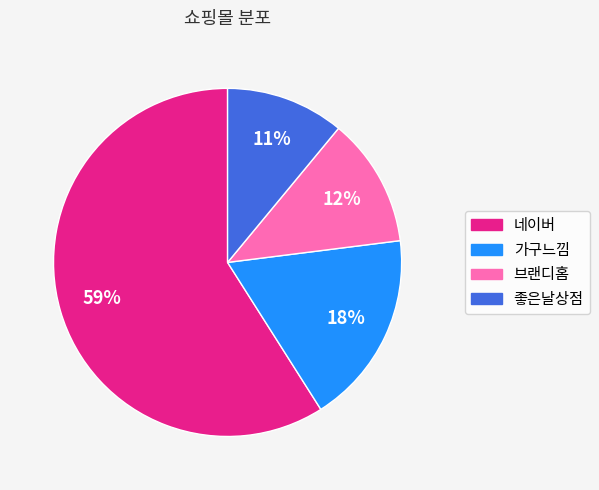

Which slice is the largest?

네이버